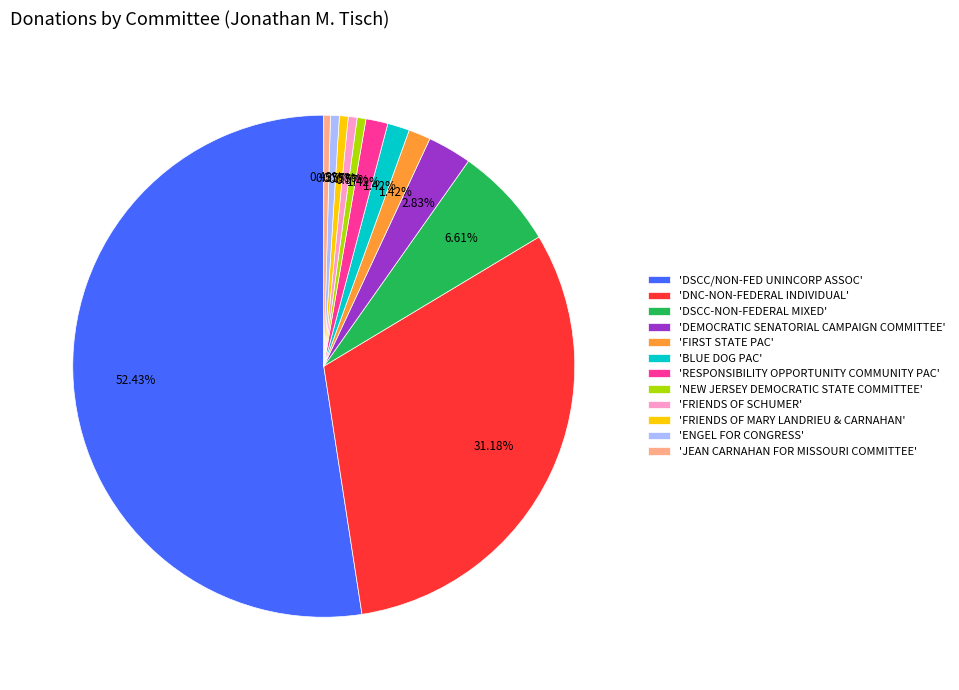

Is there a majority slice in this chart?

Yes